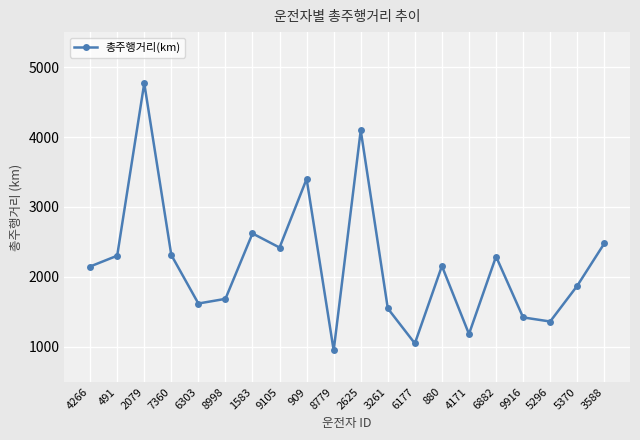

What position from the right is 6303?

16